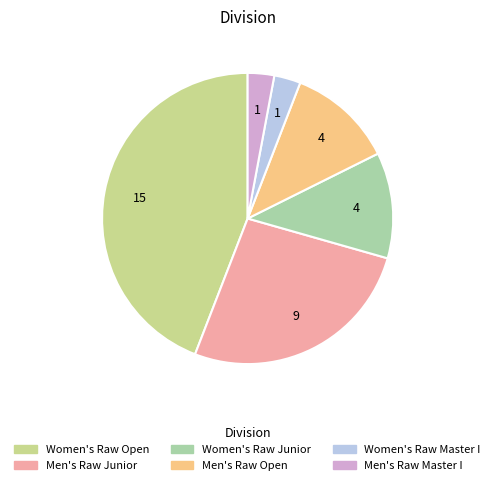

Which category has the biggest portion of the pie?

Women's Raw Open